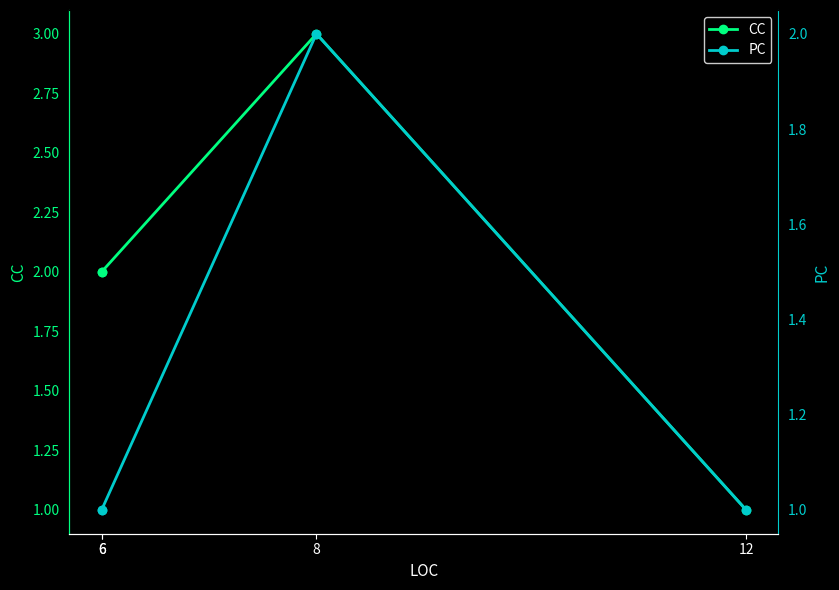

Which series has the largest range (max minus min)?

CC